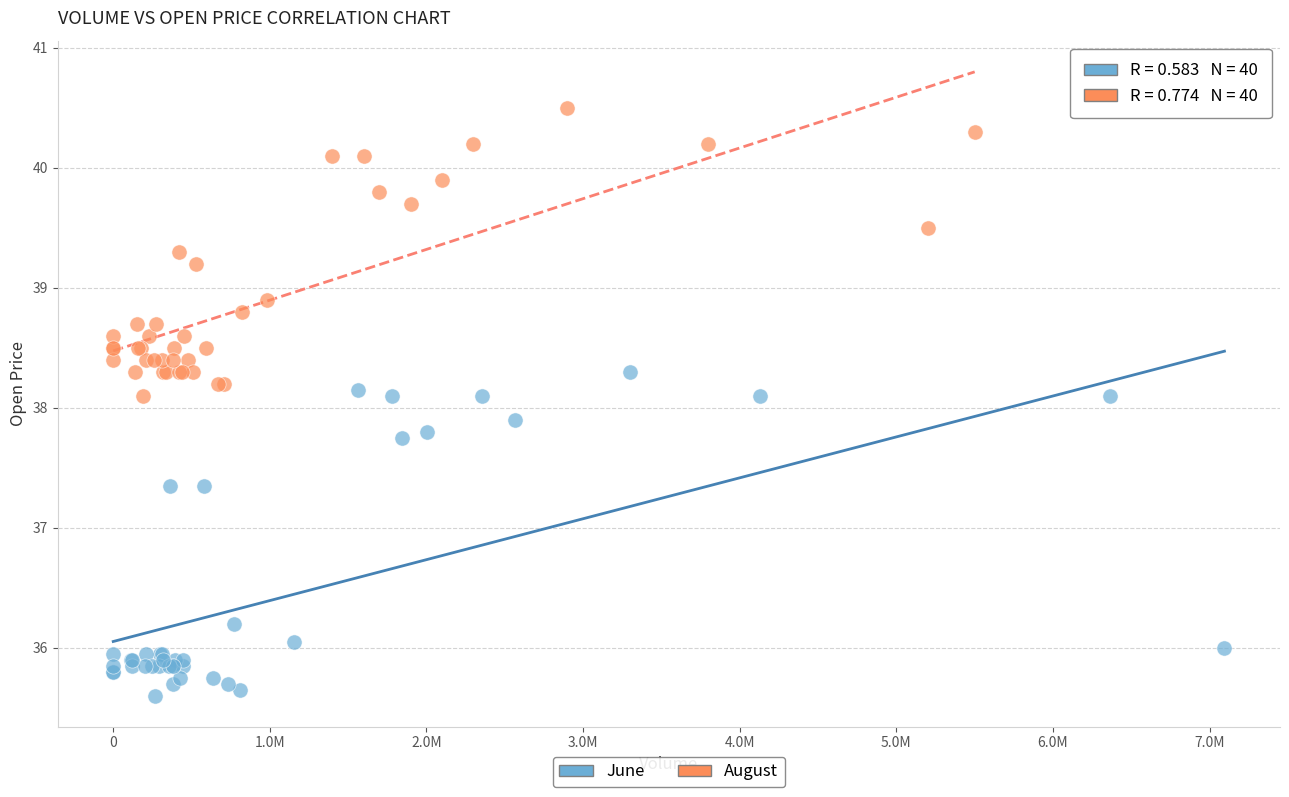

Which series reaches the minimum Y coordinate?

June